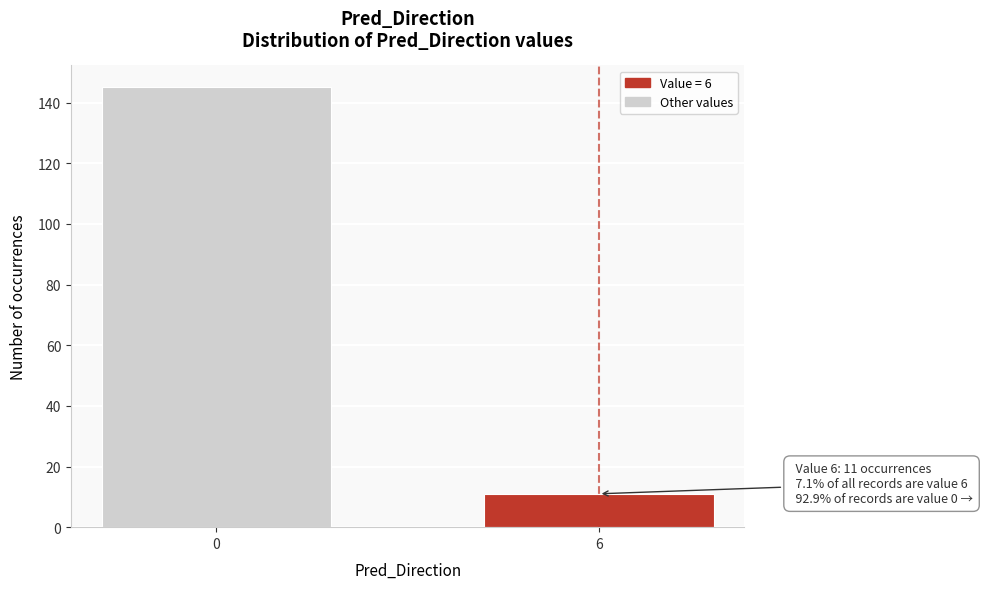

Reading left to right, list all the values displayed in this chart.

145	11